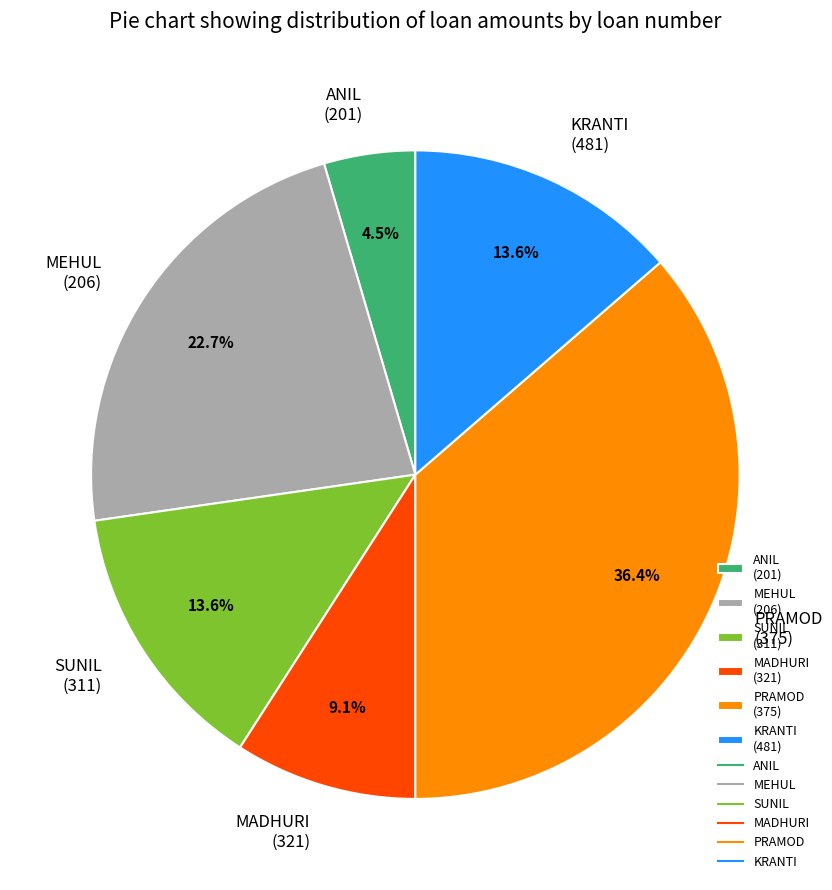

Which has a higher value, ANIL (201) or PRAMOD (375)?

PRAMOD (375)